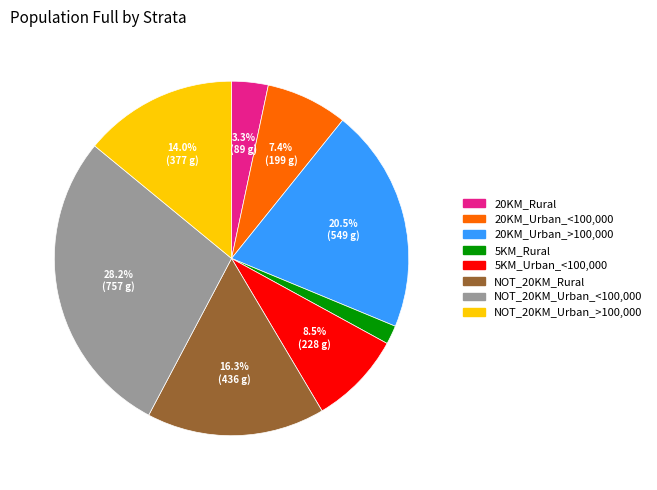

Is there any slice that represents more than half of the pie?

No